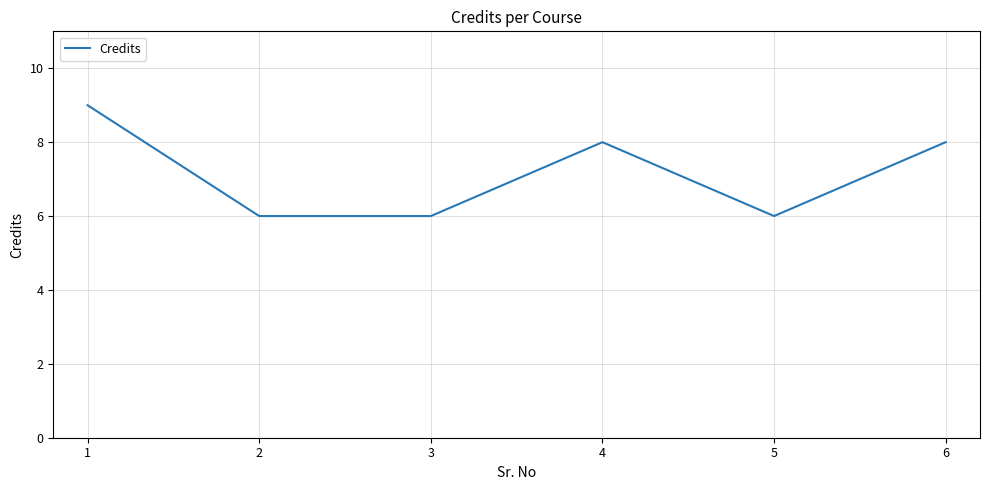

How many lines are shown in the chart?

1